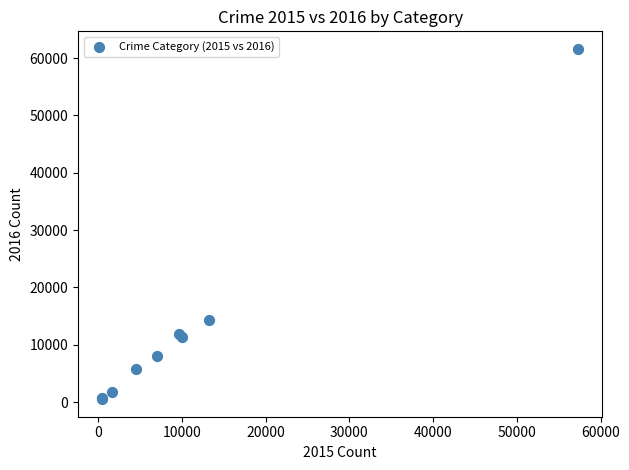

What Y value in the scatter plot is closest to 31067?

14289